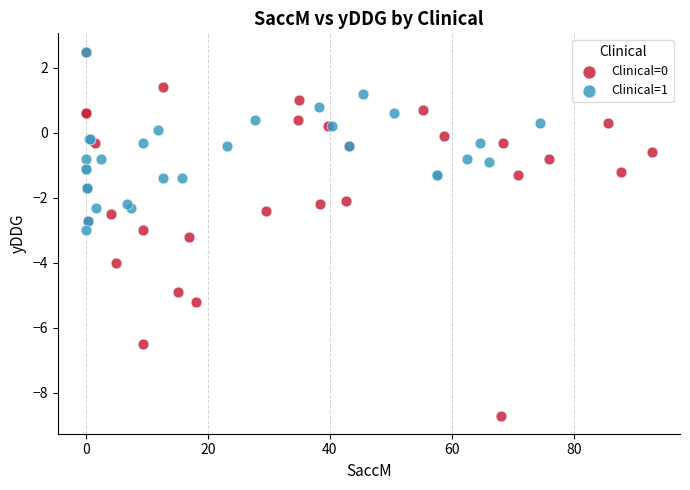

Which series contains the lowest Y value?

Clinical=0